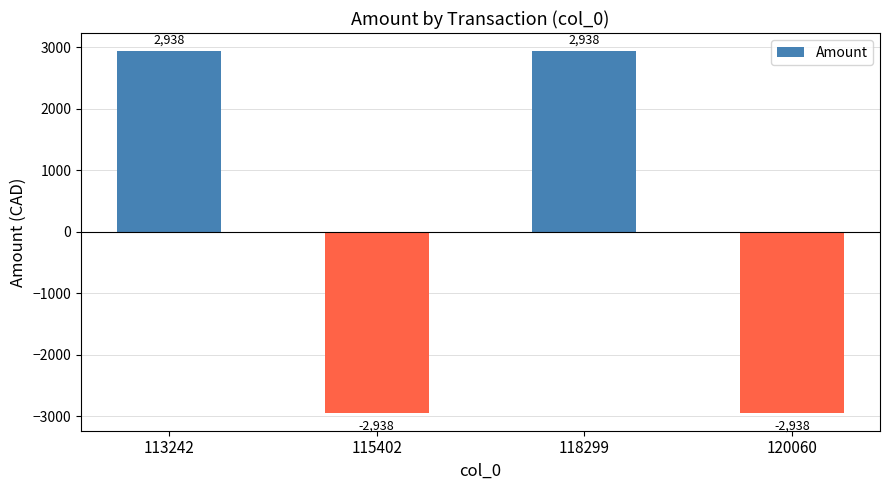

What is the difference between the maximum and minimum values?

5876